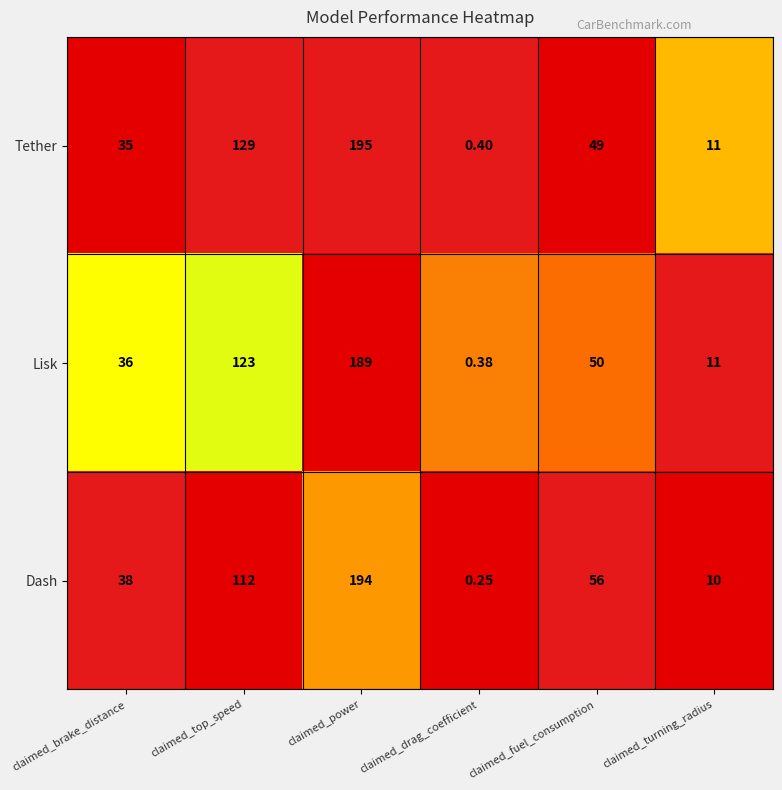

List the series in order of their peak value, lowest first.

Lisk, Dash, Tether